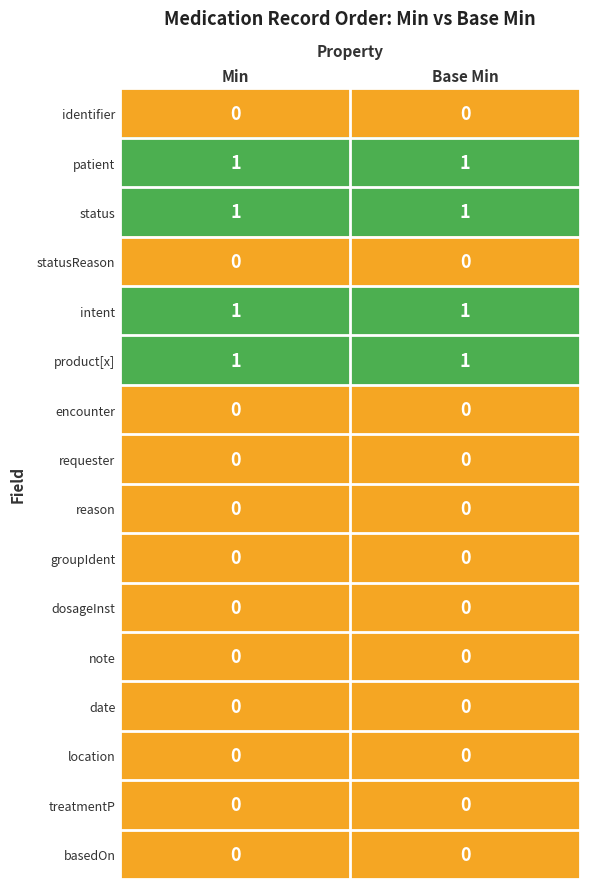

Count the number of categories in the chart.

2